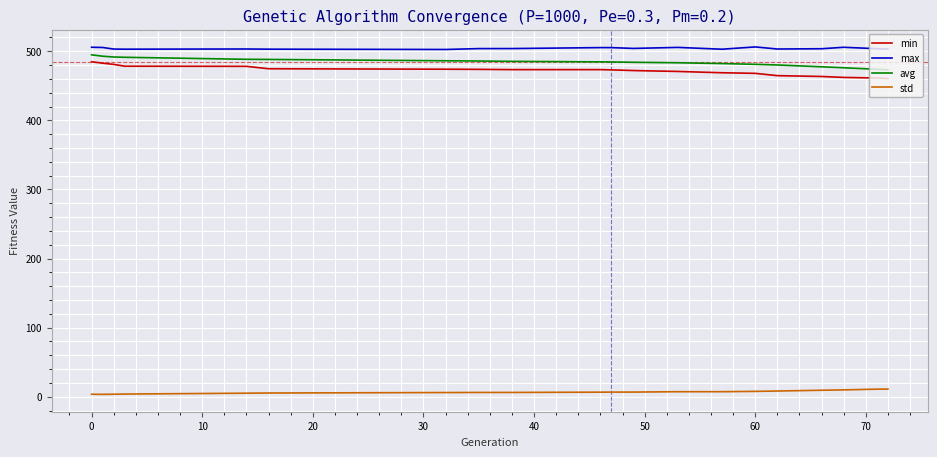

What is the lowest value of the avg series?

473.0